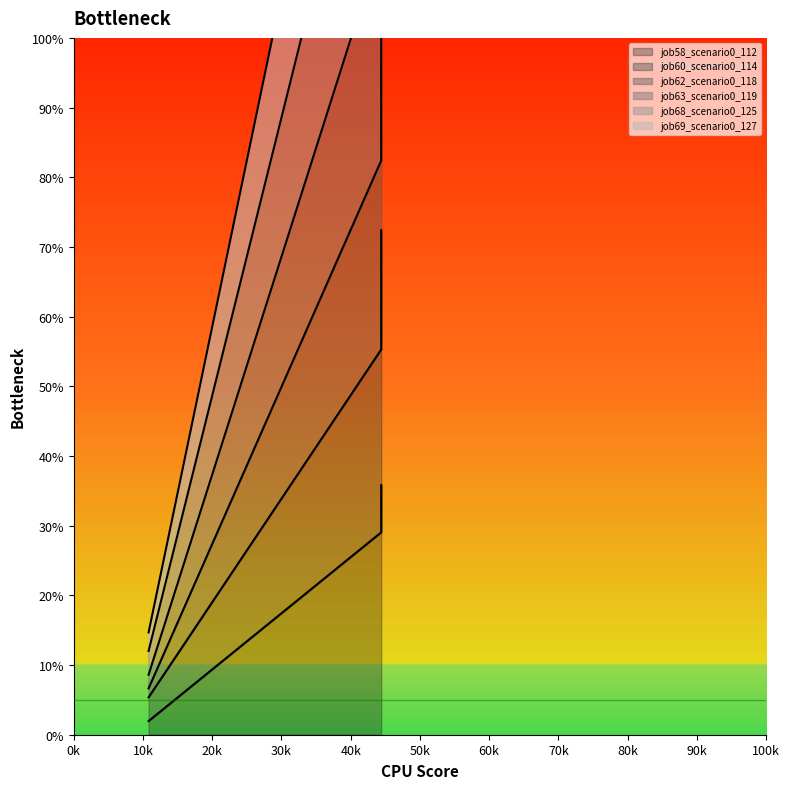

Reading left to right, extract all data points from this chart.

job58_scenario0_112: 0.0	0.3	0.4
job60_scenario0_114: 0.1	0.8	1.1
job62_scenario0_118: 0.1	0.6	0.7
job63_scenario0_119: 0.1	1.8	2.1
job68_scenario0_125: 0.1	1.5	1.8
job69_scenario0_127: 0.1	1.1	1.4